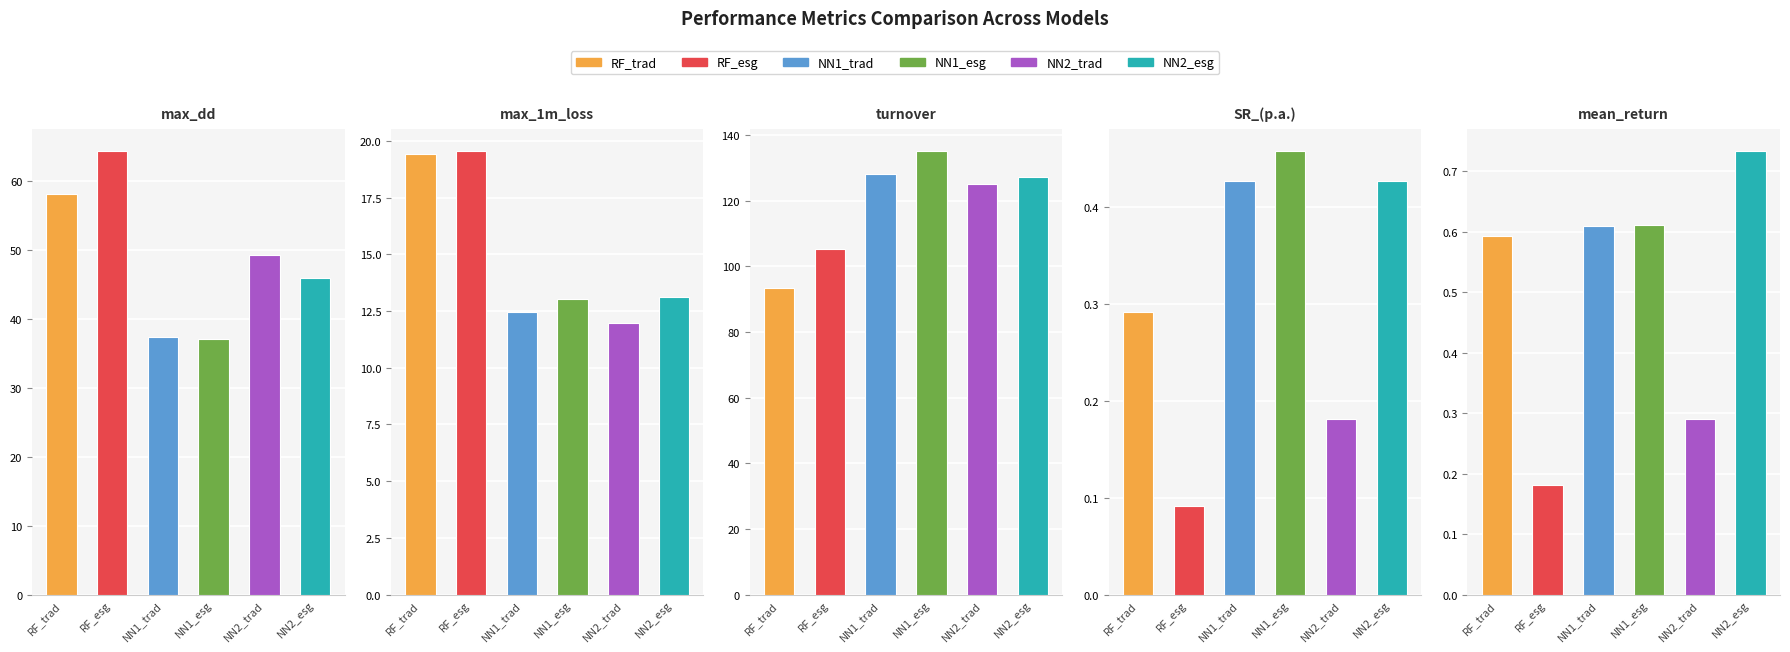

Where is NN1_esg nearest to the value 67?

max_dd